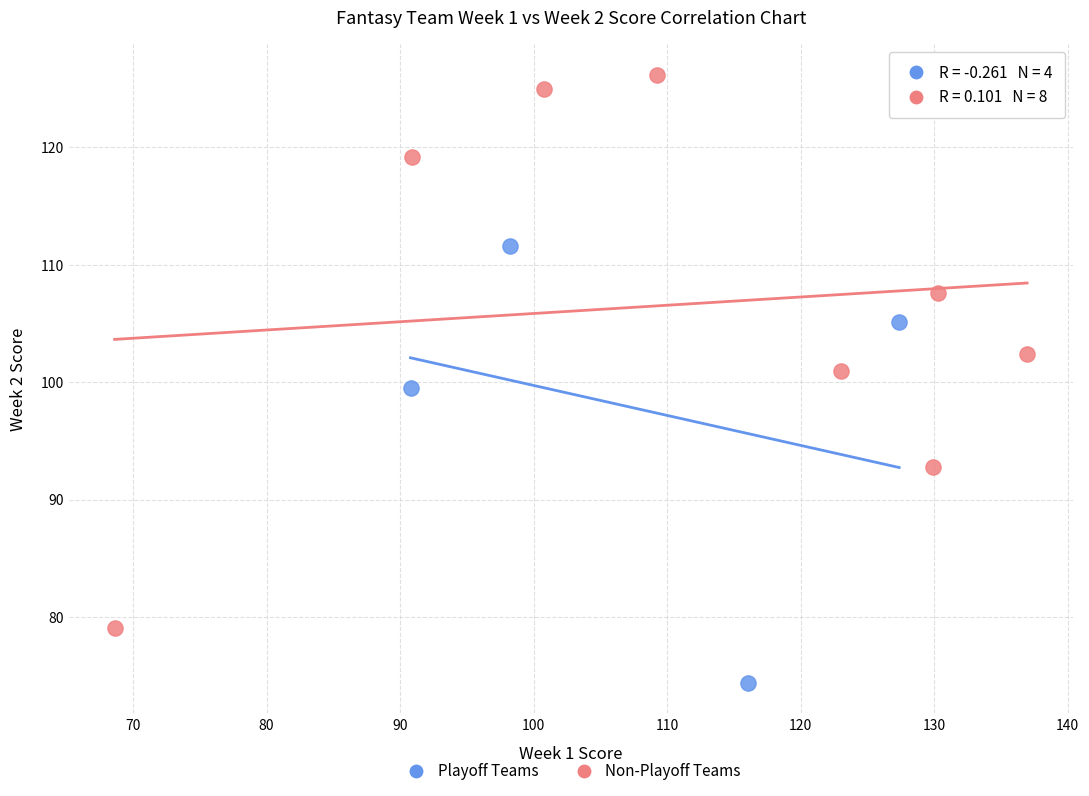

Which series reaches the minimum Y coordinate?

Playoff Teams